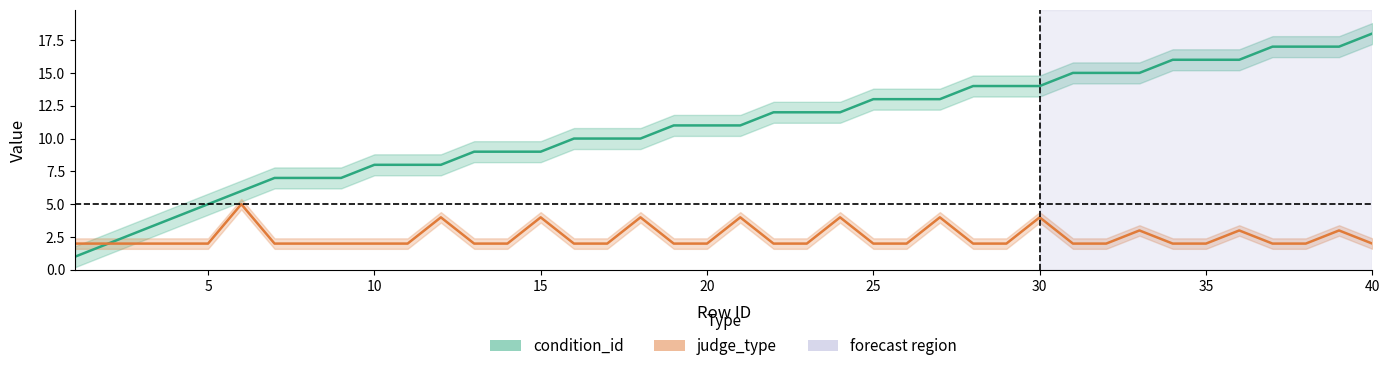

What is the value of the condition_id point at the 8th from the left?

7